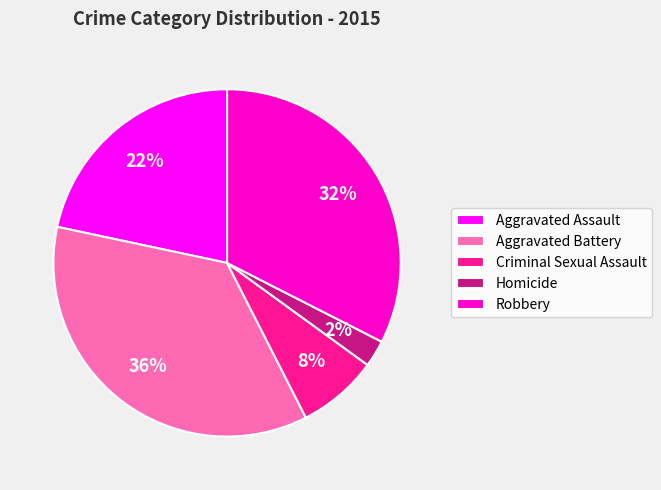

What is the ratio of the value at Homicide to the value at Aggravated Battery?

0.1